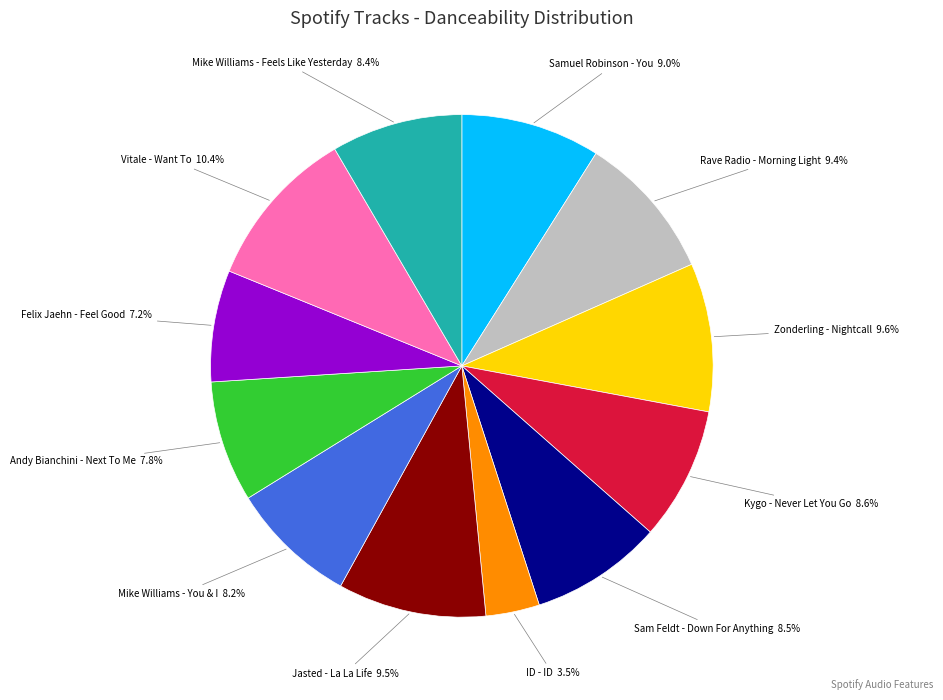

Is there any slice that represents more than half of the pie?

No